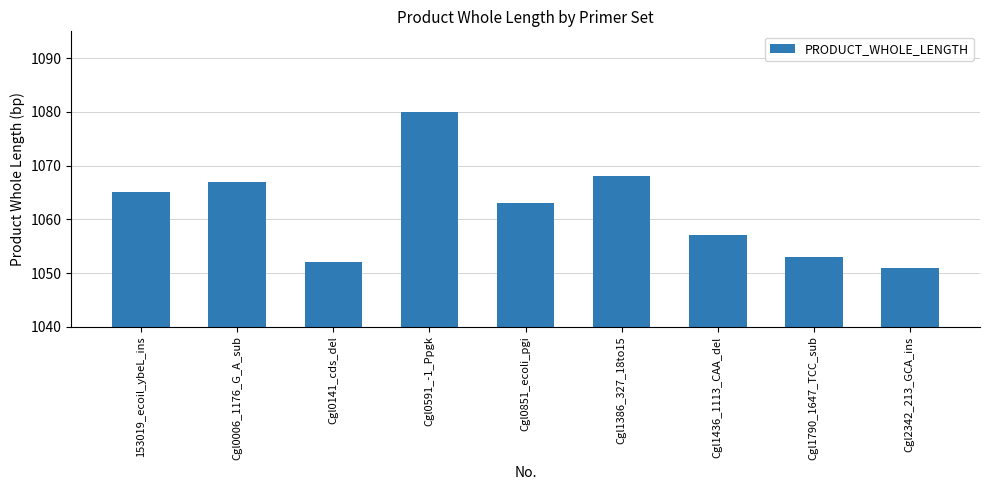

What is the change in value from 153019_ecoil_ybeL_ins to Cgl0006_1176_G_A_sub?

+2